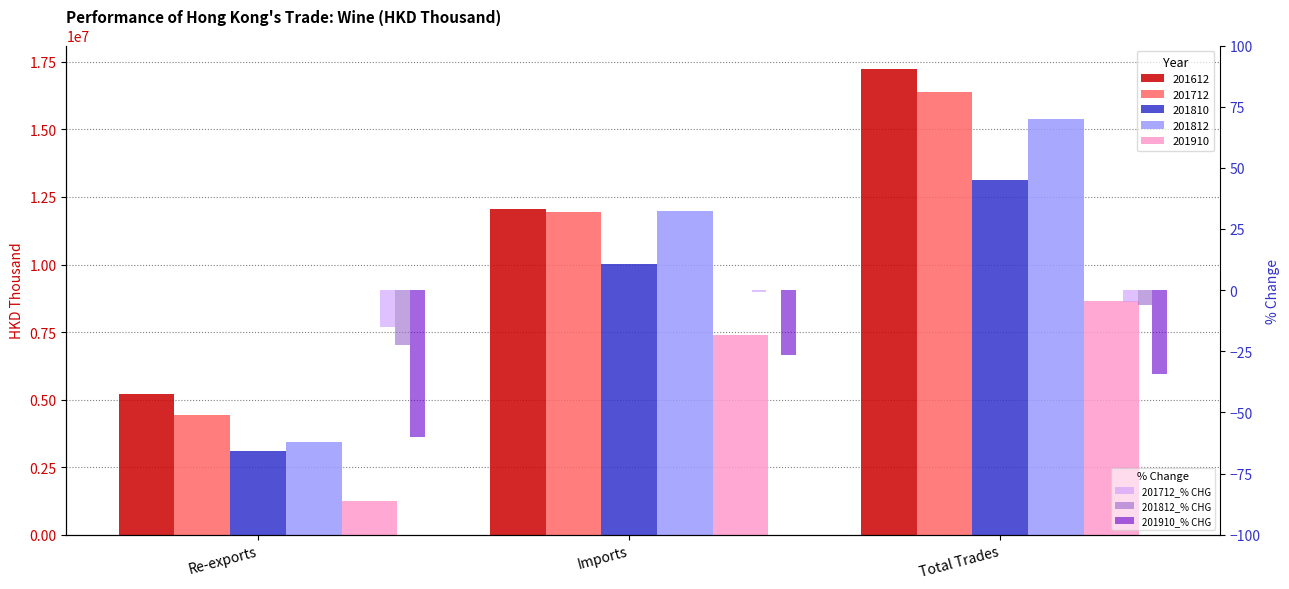

Does the chart contain stacked bars?

No